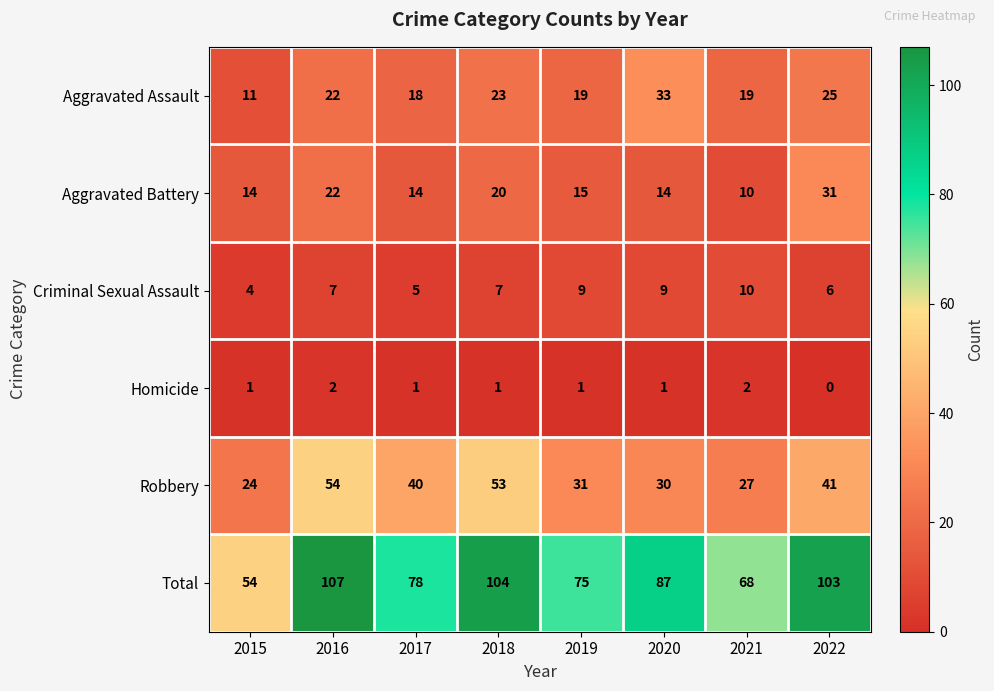

What is the total value across all series at 2020?

174